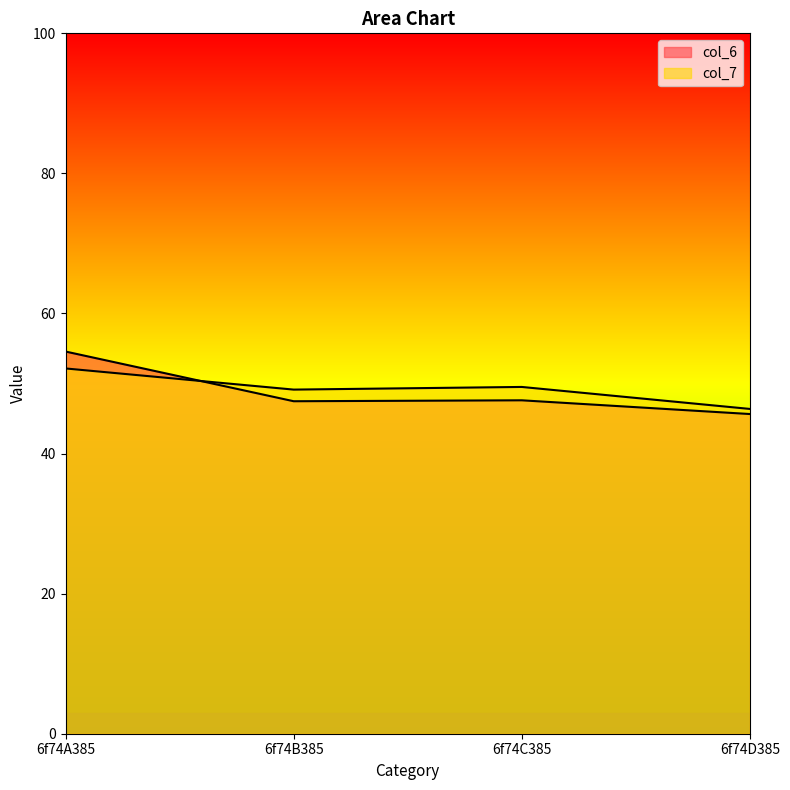

Reading right to left, what are all the values shown in this chart?

col_6: 6f74D385=45.6	6f74C385=47.6	6f74B385=47.5	6f74A385=54.6
col_7: 6f74D385=46.4	6f74C385=49.5	6f74B385=49.1	6f74A385=52.2